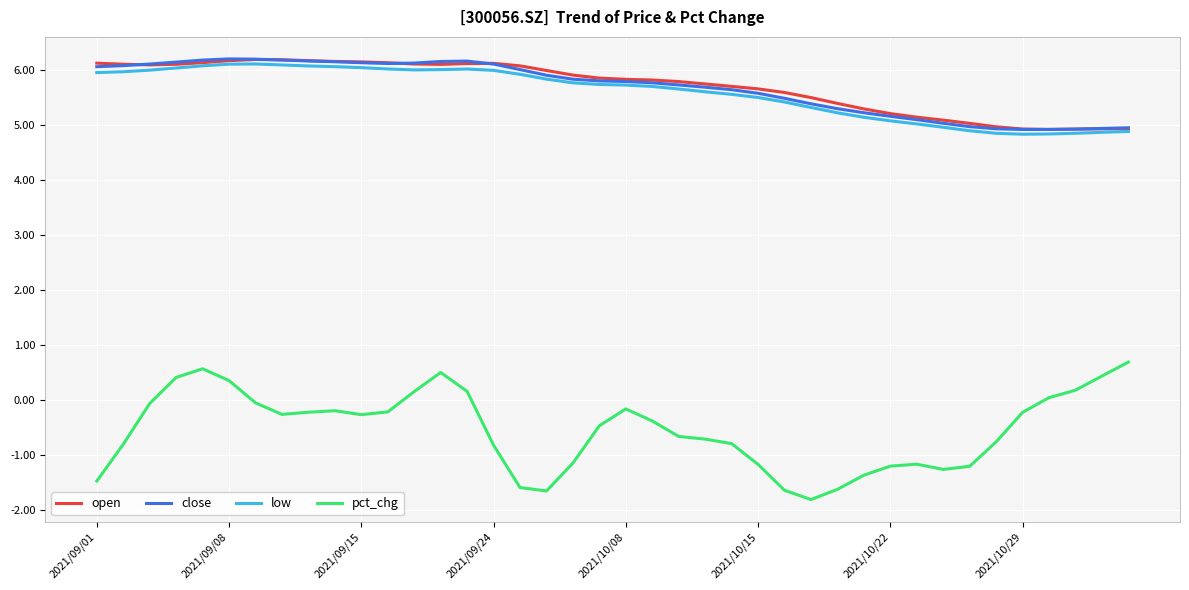

Which series has the largest range (max minus min)?

pct_chg